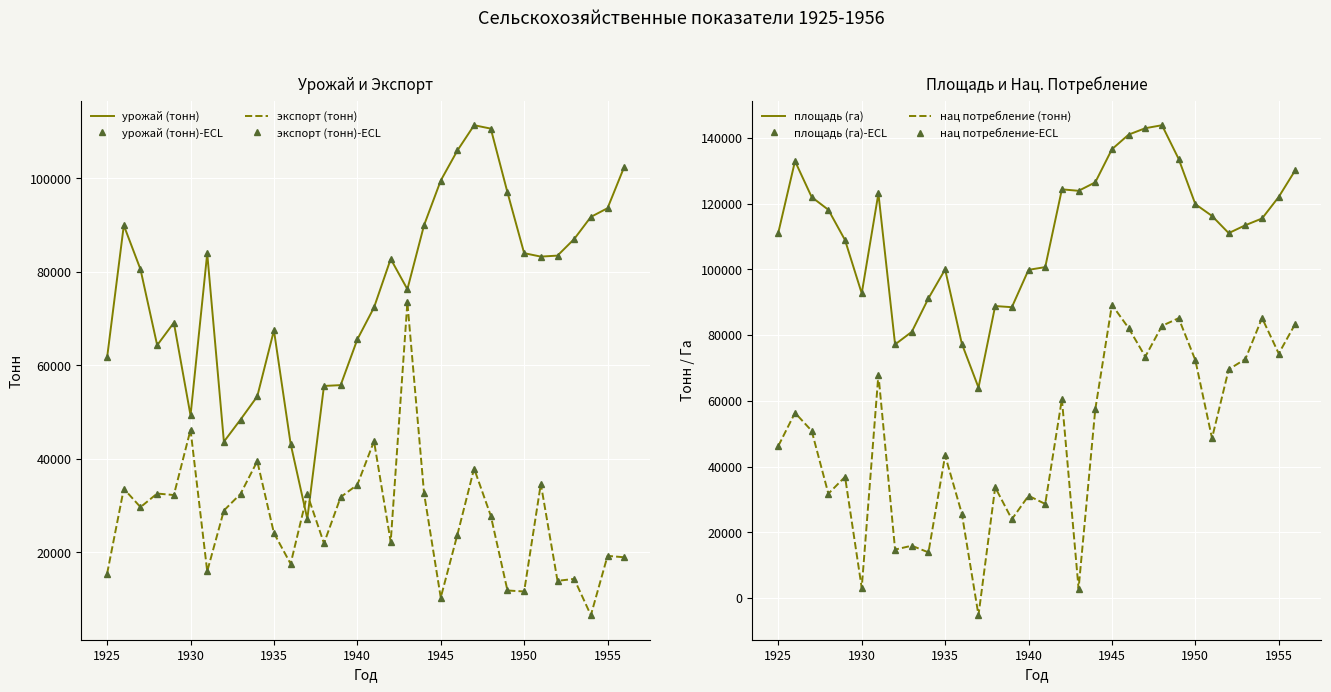

Which category has the highest value across all series?

1948